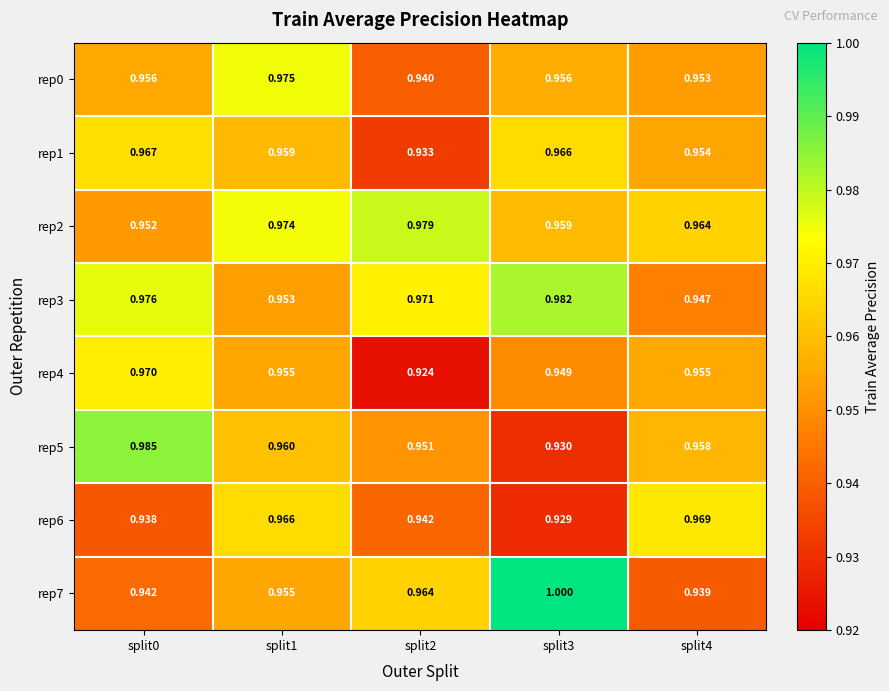

Is the value of rep5 at split2 greater than the value of rep2 at split1?

No